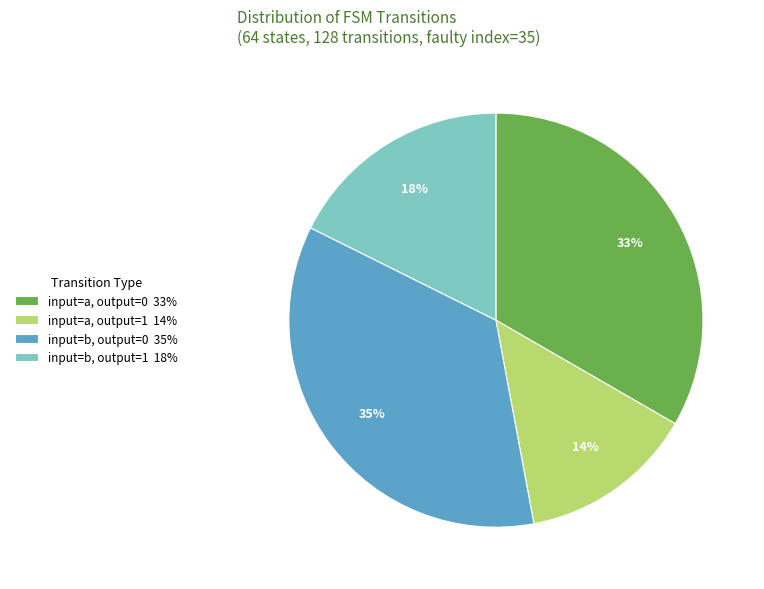

To the nearest percent, what is the combined percentage of input=a, output=0 33% and input=a, output=1 14%?

47%